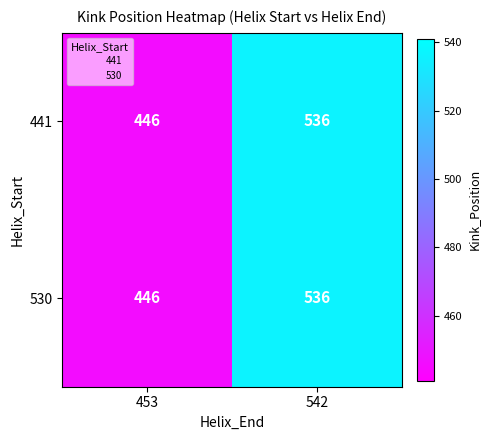

At which category does the chart reach its peak across all series?

542